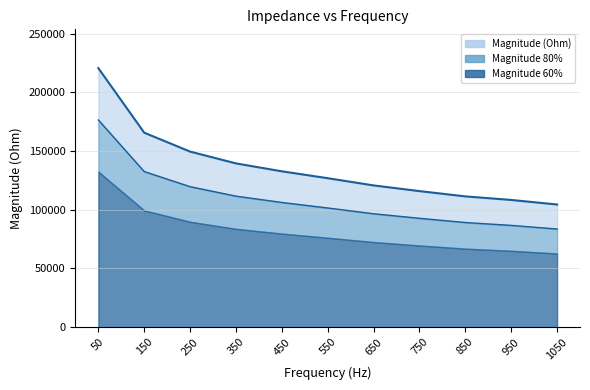

What is the average value?

135869.3